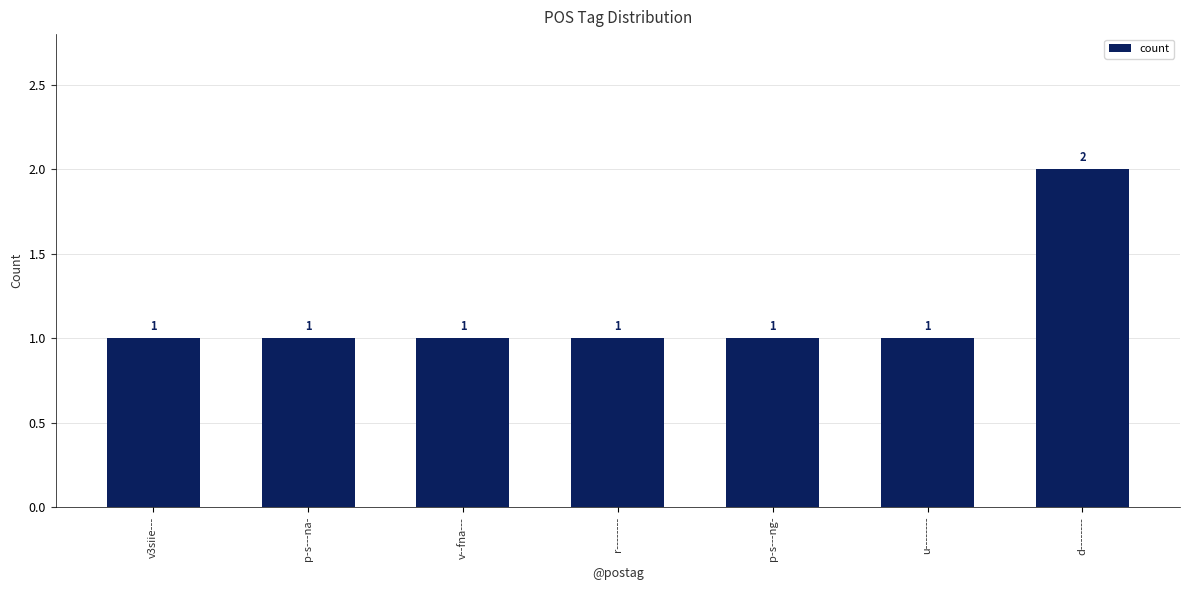

What position from the right is r--------?

4